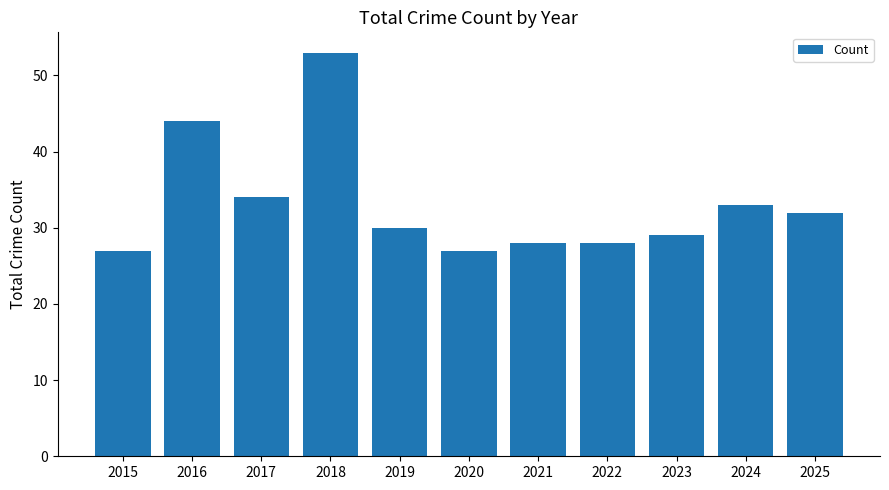

What is the change in value from 2017 to 2020?

-7